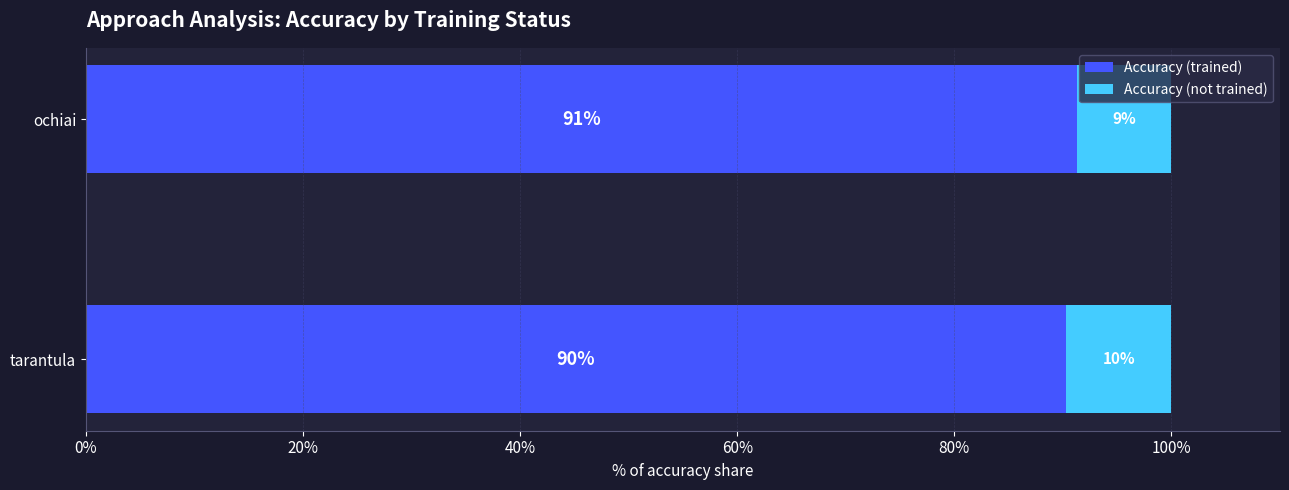

At which label does Accuracy (trained) reach its minimum?

tarantula